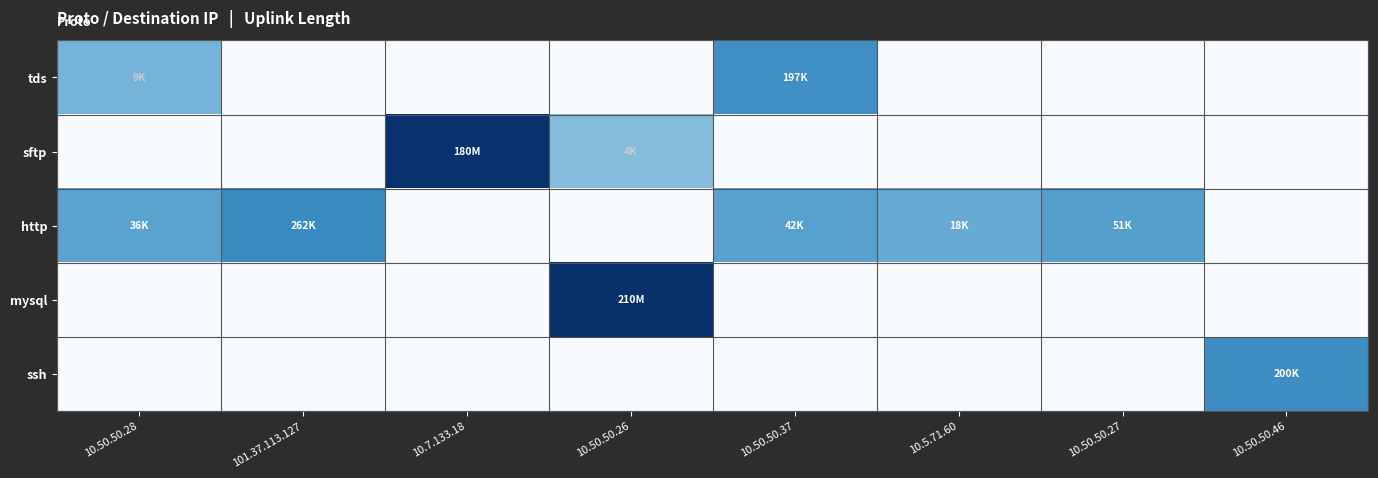

Reading right to left, extract all data points from this chart.

tds: 10.50.50.46=0.0	10.50.50.27=0.0	10.5.71.60=0.0	10.50.50.37=12.2	10.50.50.26=0.0	10.7.133.18=0.0	101.37.113.127=0.0	10.50.50.28=9.1
sftp: 10.50.50.46=0.0	10.50.50.27=0.0	10.5.71.60=0.0	10.50.50.37=0.0	10.50.50.26=8.4	10.7.133.18=19.0	101.37.113.127=0.0	10.50.50.28=0.0
http: 10.50.50.46=0.0	10.50.50.27=10.8	10.5.71.60=9.8	10.50.50.37=10.6	10.50.50.26=0.0	10.7.133.18=0.0	101.37.113.127=12.5	10.50.50.28=10.5
mysql: 10.50.50.46=0.0	10.50.50.27=0.0	10.5.71.60=0.0	10.50.50.37=0.0	10.50.50.26=19.2	10.7.133.18=0.0	101.37.113.127=0.0	10.50.50.28=0.0
ssh: 10.50.50.46=12.2	10.50.50.27=0.0	10.5.71.60=0.0	10.50.50.37=0.0	10.50.50.26=0.0	10.7.133.18=0.0	101.37.113.127=0.0	10.50.50.28=0.0